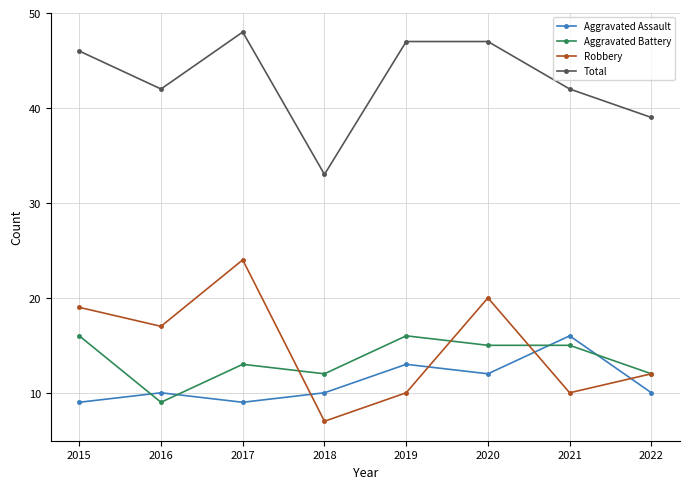

How many Aggravated Assault values are between 10 and 13?

5